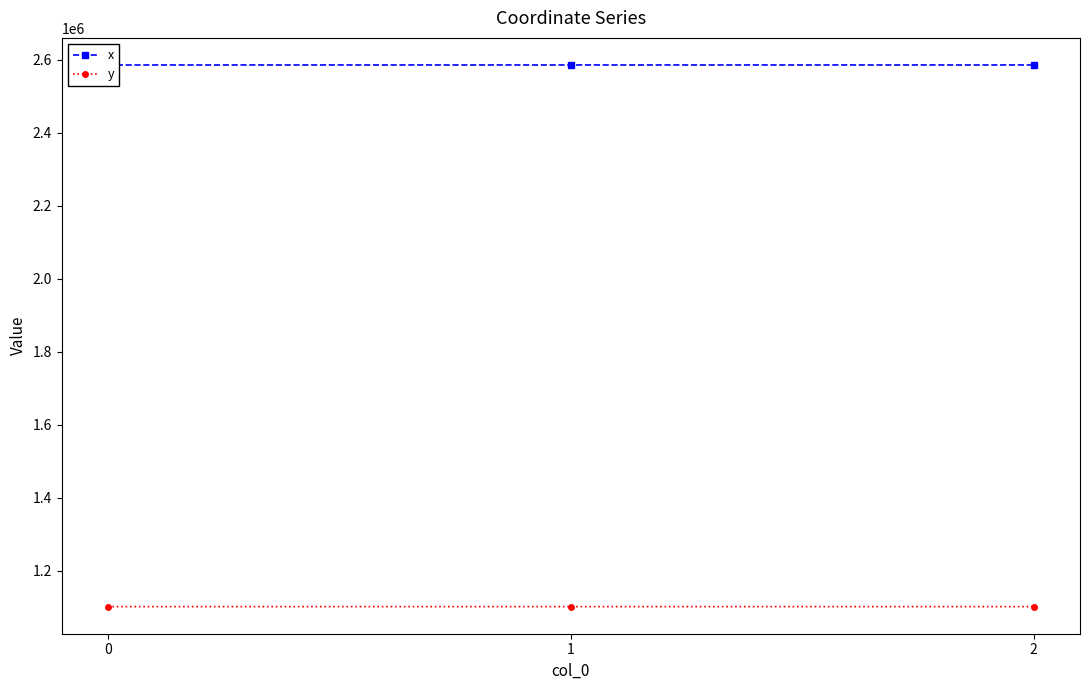

Rank the series by their average value, from lowest to highest.

y, x